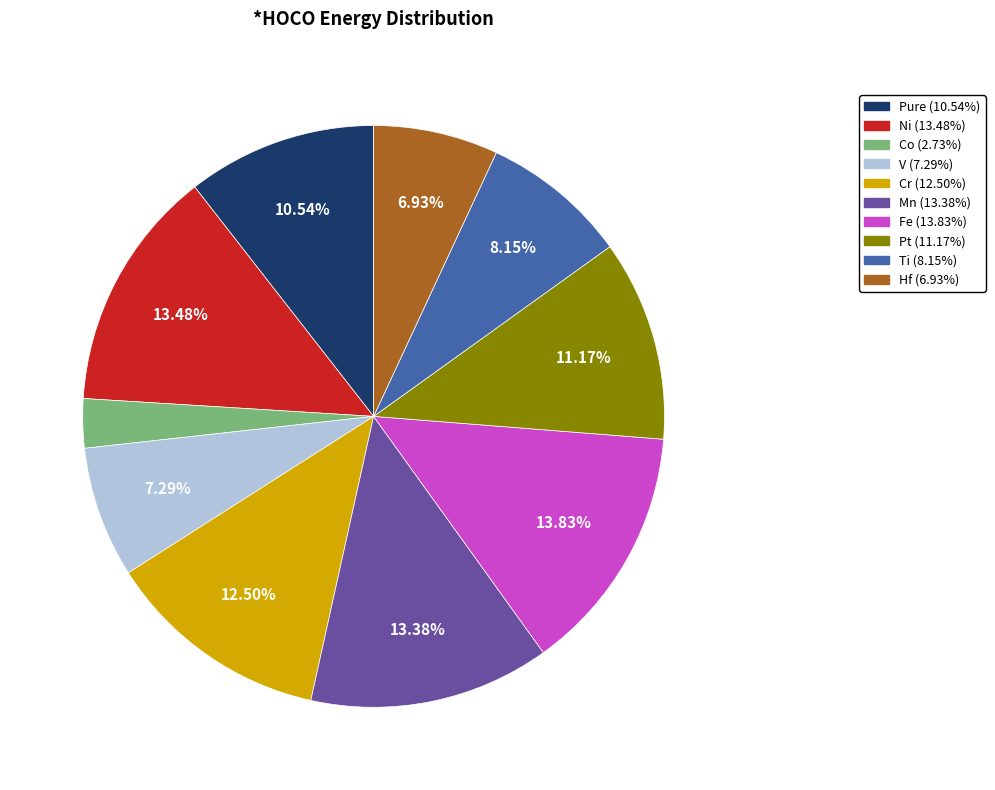

Is there a majority slice in this chart?

No